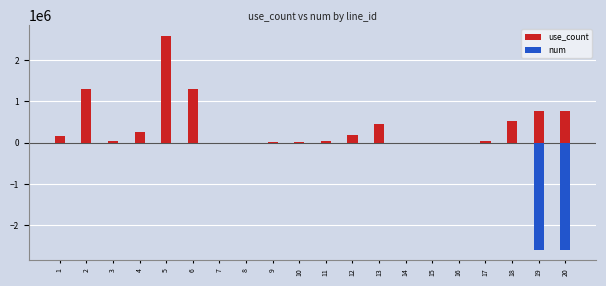

The use_count series shows 15033.6 at 9. True or false?

True